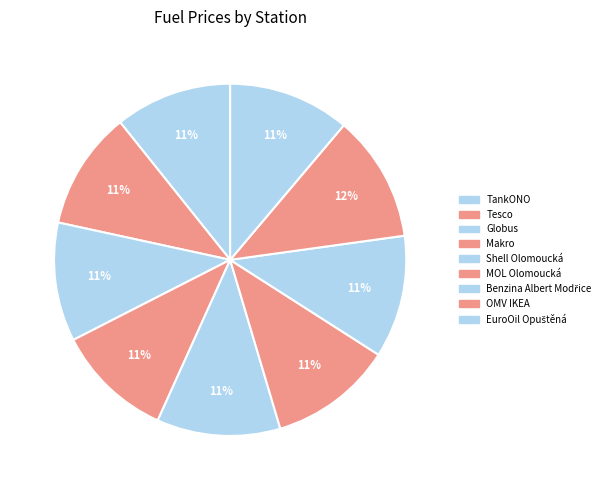

What percentage do Makro and Globus together represent?

21.7%